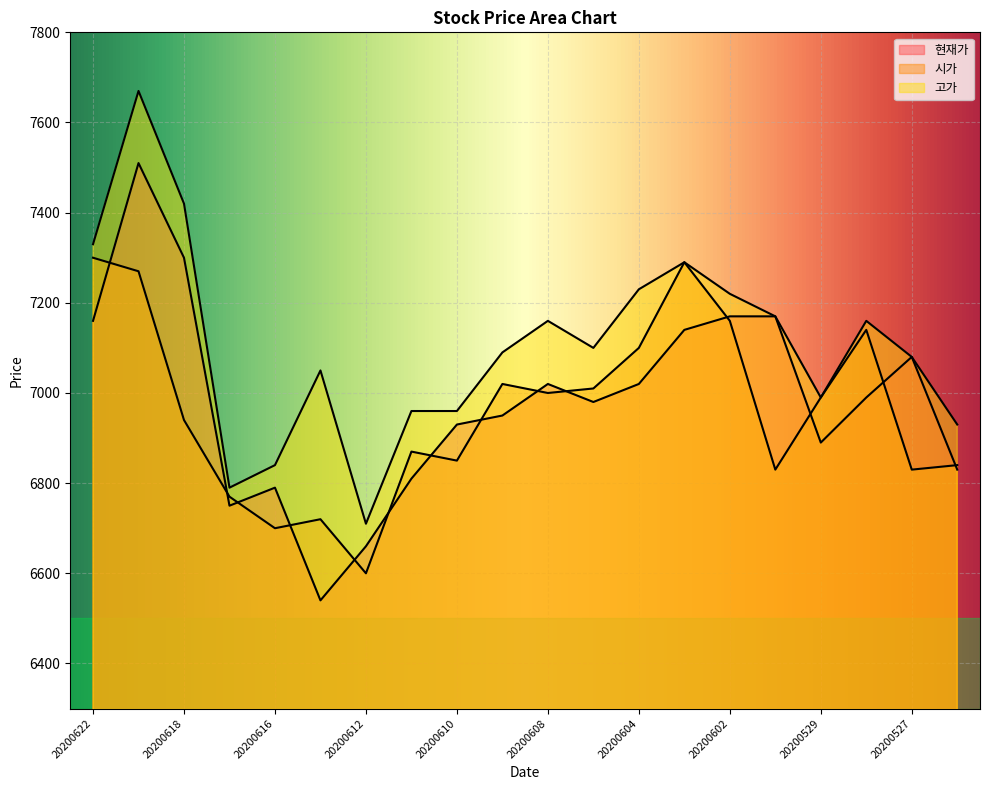

The 시가 series shows 1550 at 20200601. True or false?

False